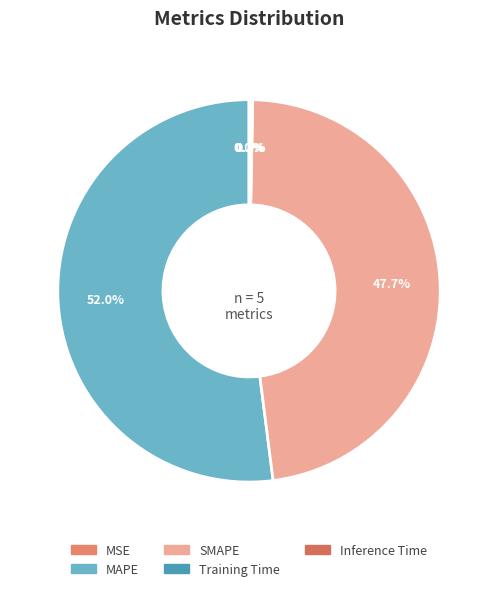

What is the change in value from SMAPE to Training Time?

-16.6